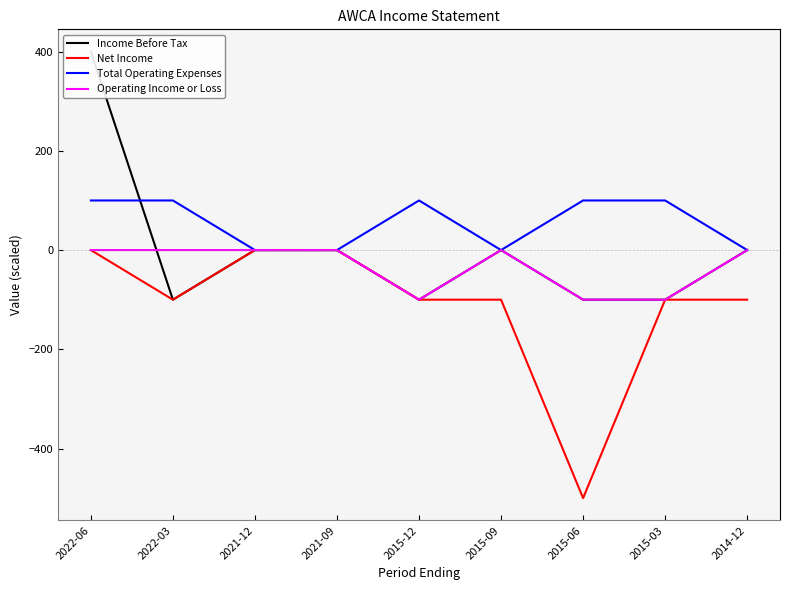

True or false: Total Operating Expenses has a value of 130 at 2015-06.

False